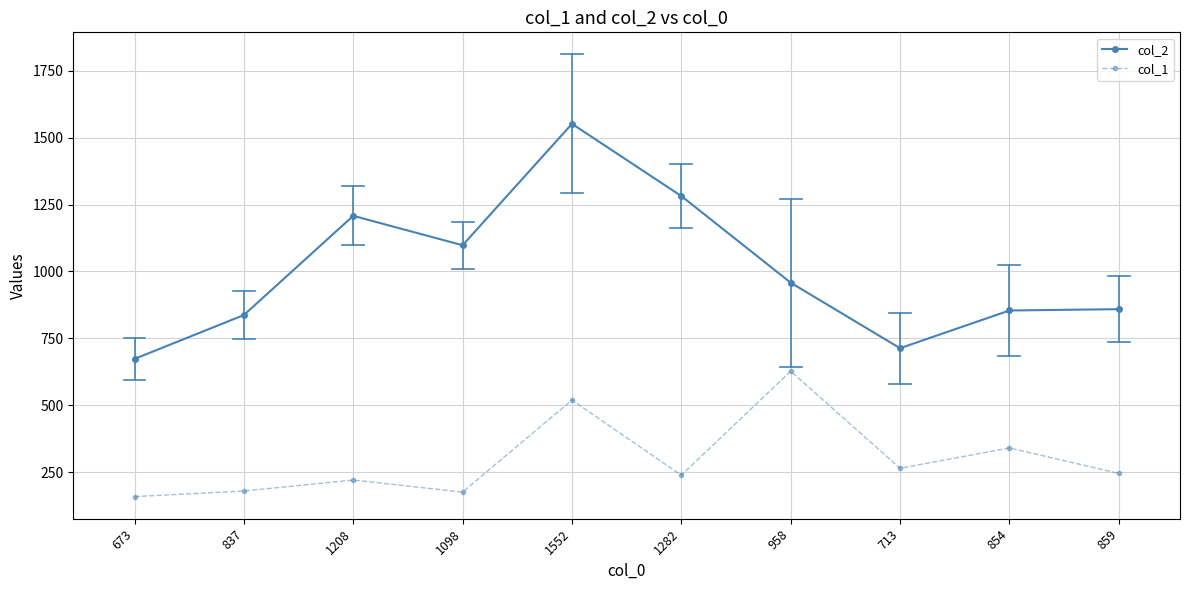

What is the label of the 5th point from the right?

1282